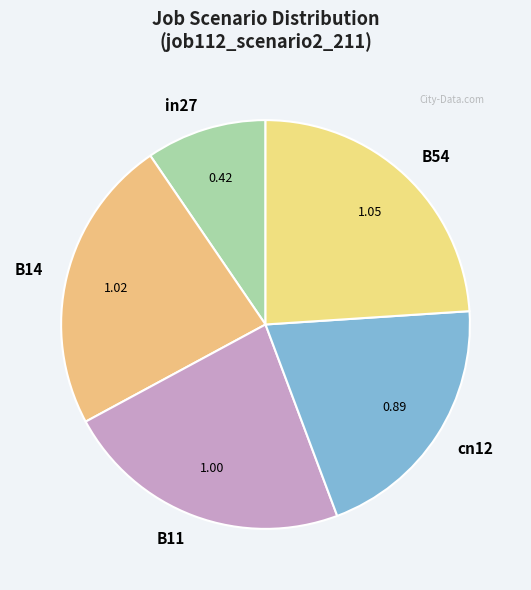

Rank the categories by value from highest to lowest.

B54, B14, B11, cn12, in27